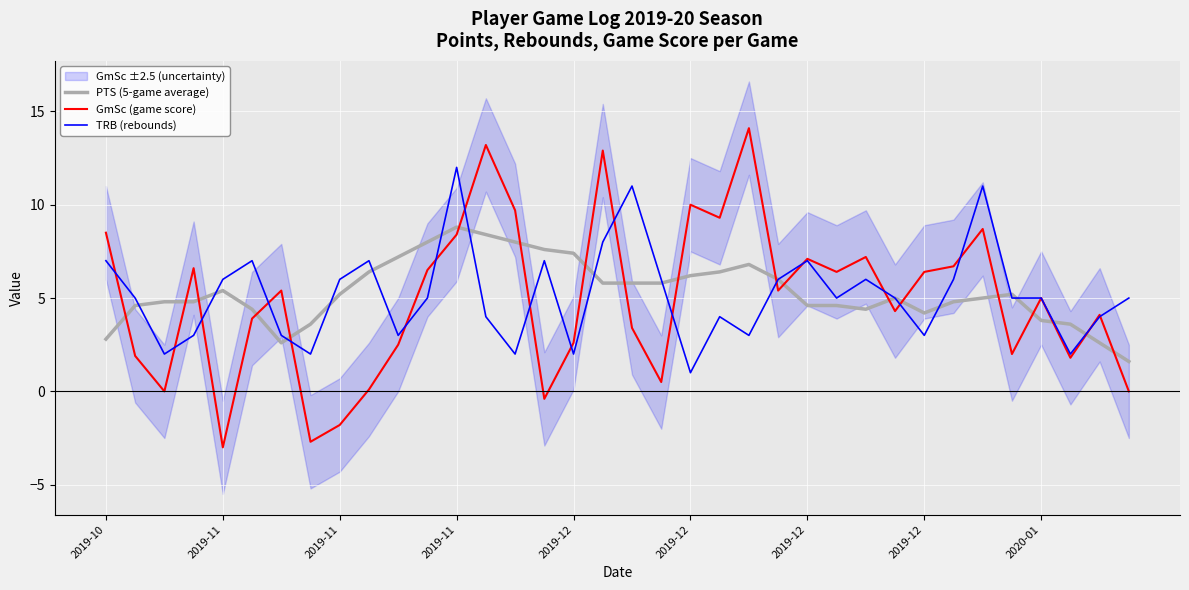

At how many categories does at least one series exceed 10?

6